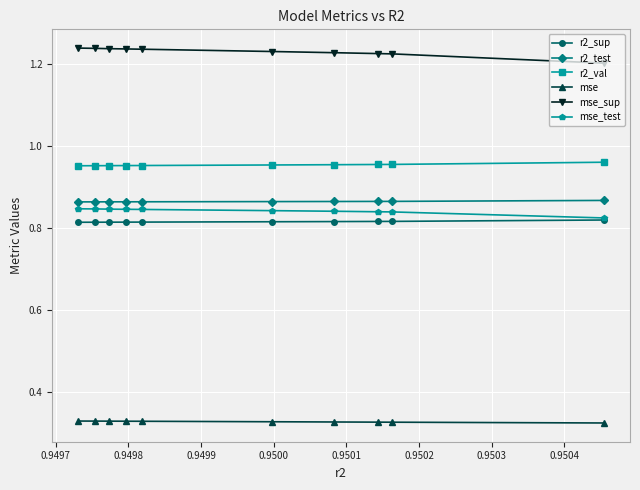

What is the lowest value of the mse_sup series?

1.2